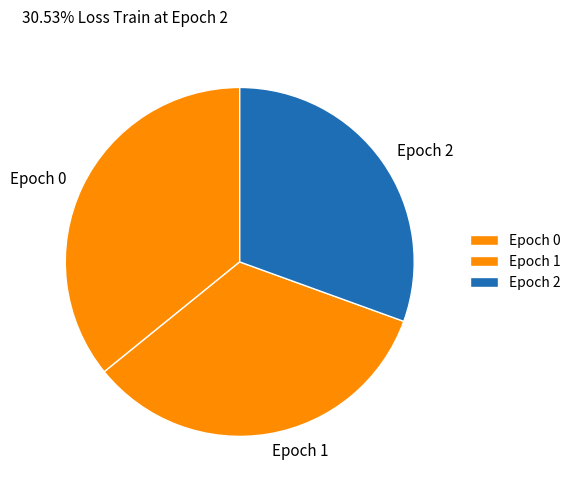

Is it true that Epoch 0 is 47% of the pie?

False